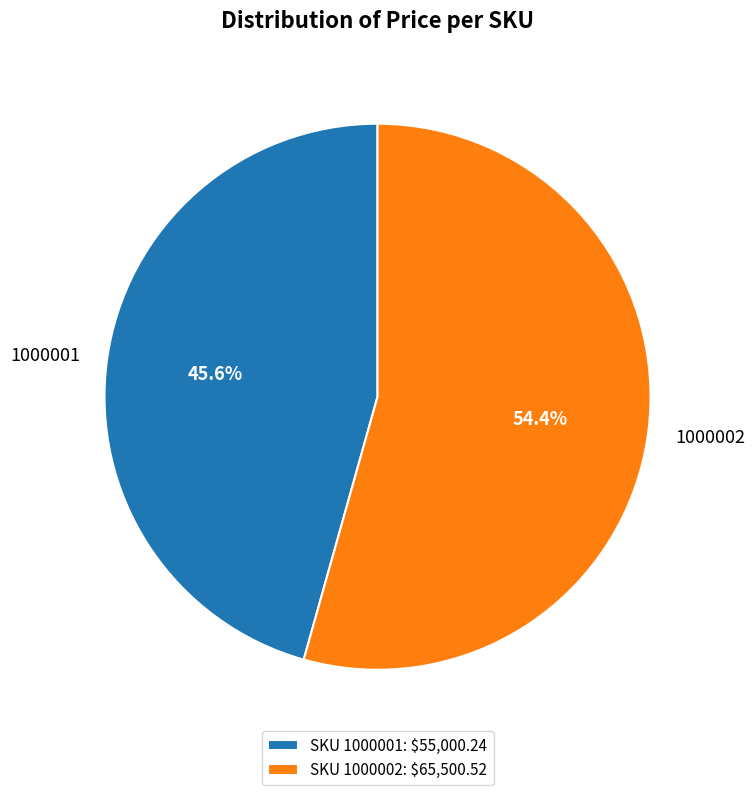

Which category accounts for the majority?

SKU 1000002: $65,500.52